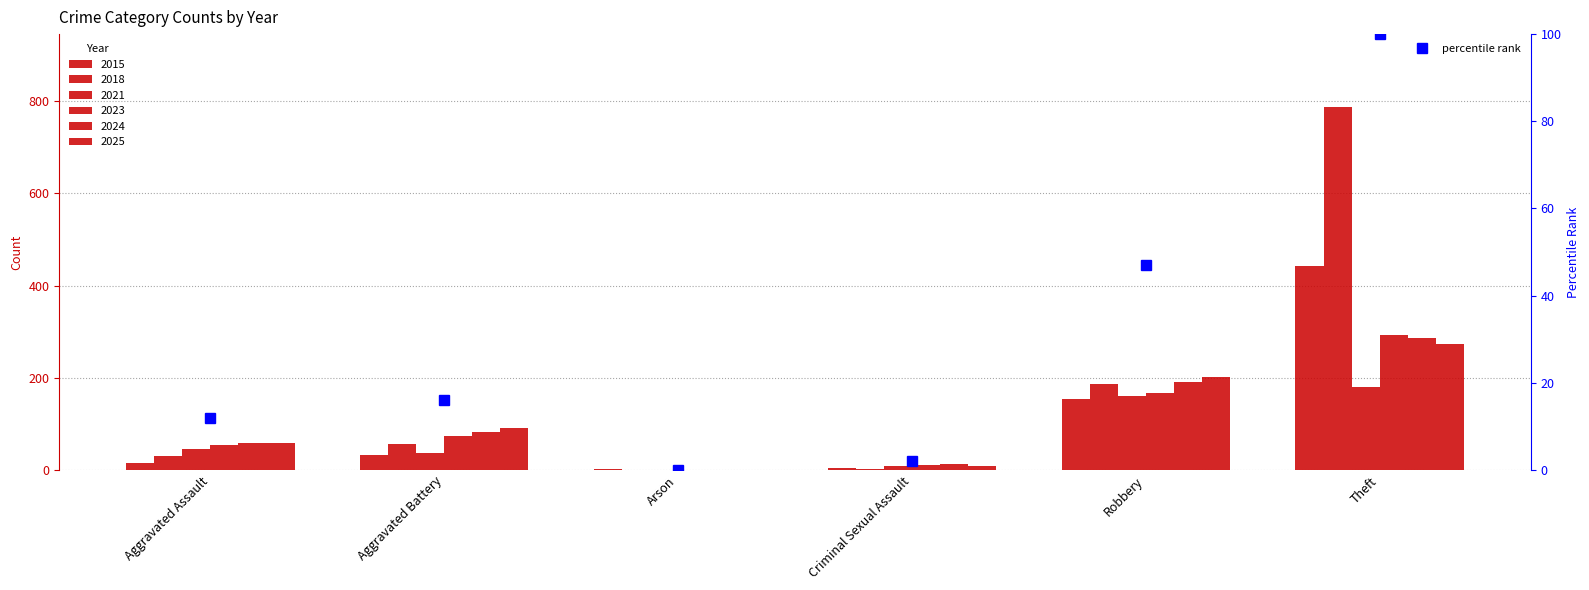

Rank the categories by value from highest to lowest.

Theft, Robbery, Aggravated Battery, Aggravated Assault, Criminal Sexual Assault, Arson